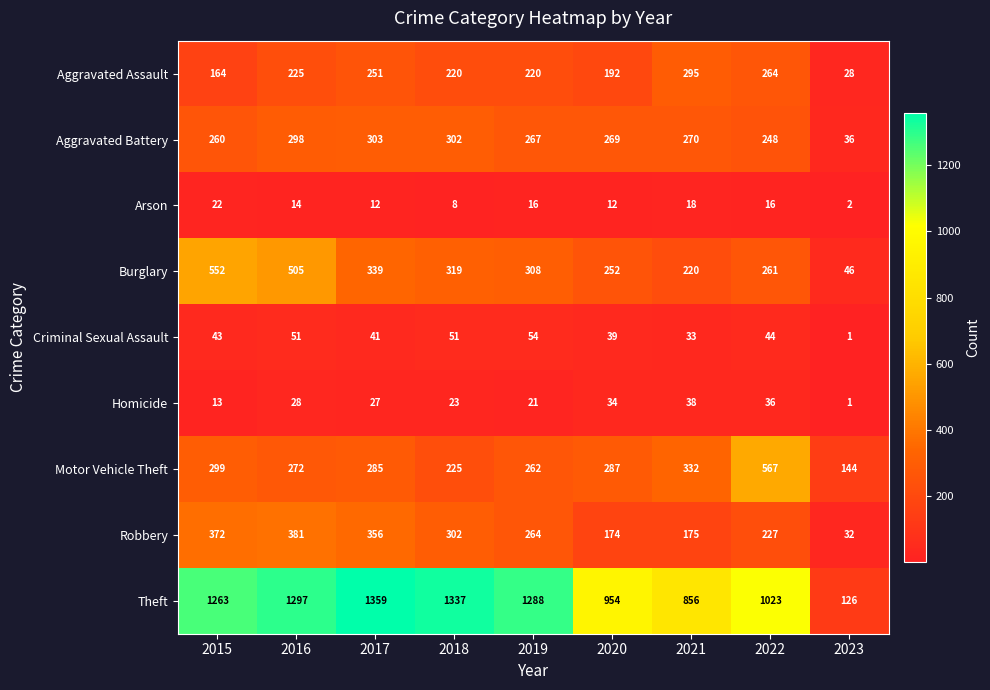

What is the difference between the highest and lowest values at 2023?

143